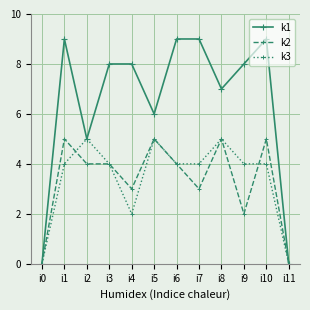

Which series changed the most between i1 and i9?

k2